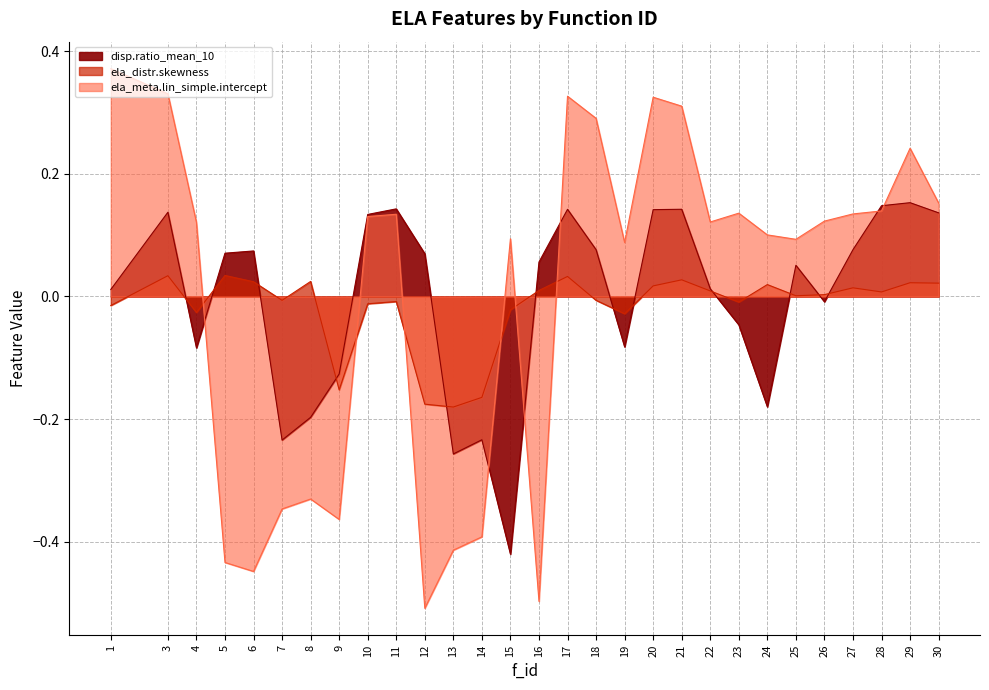

What is the smallest value displayed?

-0.5